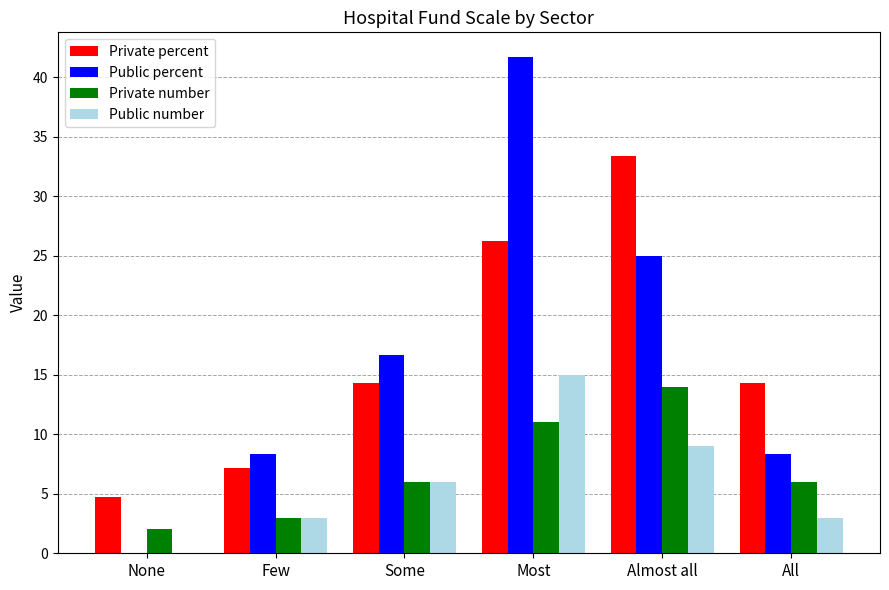

What are all the series names shown in the legend?

Private percent, Public percent, Private number, Public number